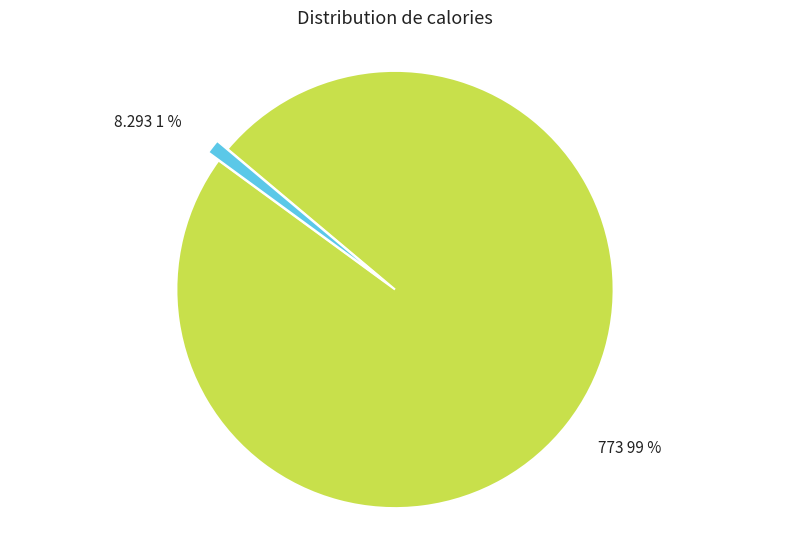

Does 8.293 represent more than half of the total?

No